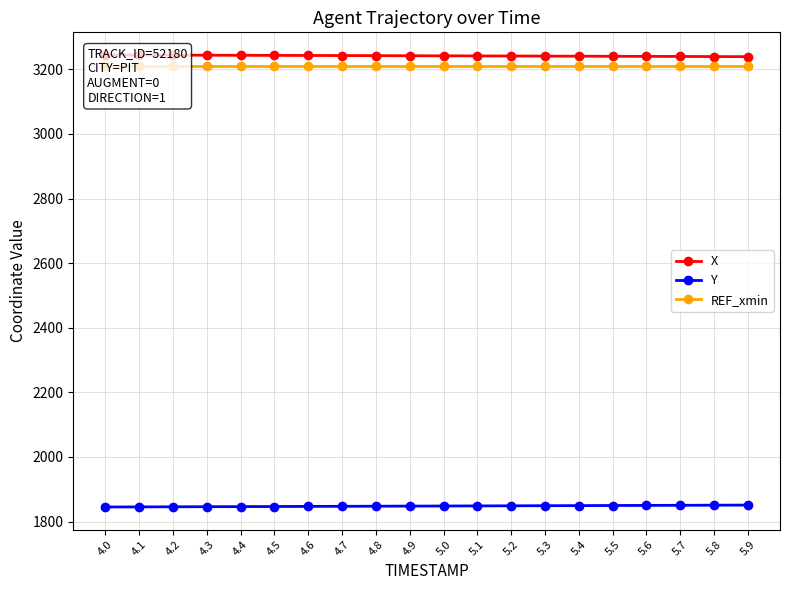

What position from the right is 5.4?

6